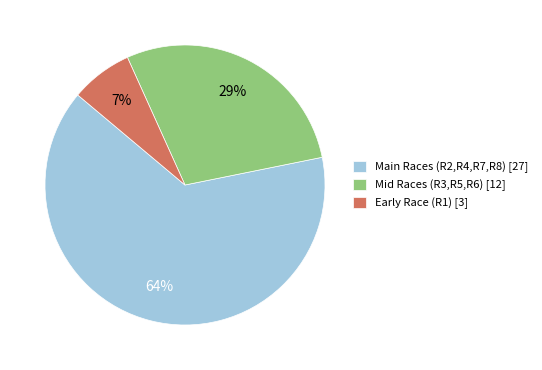

Which has a higher value, Main Races (R2,R4,R7,R8) [27] or Early Race (R1) [3]?

Main Races (R2,R4,R7,R8) [27]